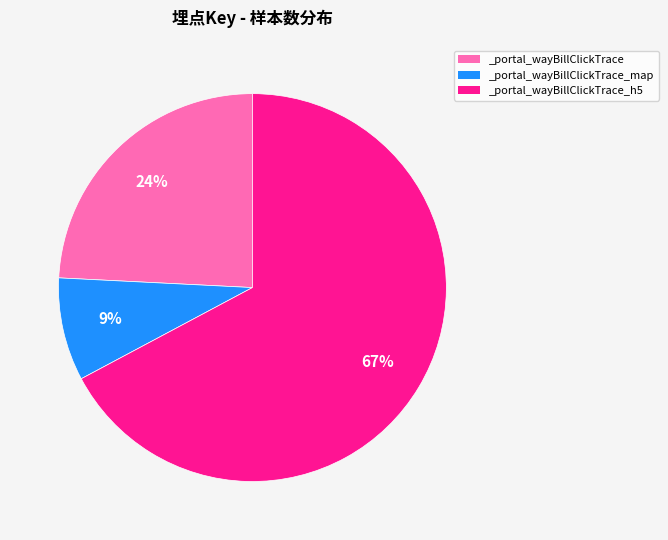

True or false: _portal_wayBillClickTrace_map accounts for 3% of the total.

False